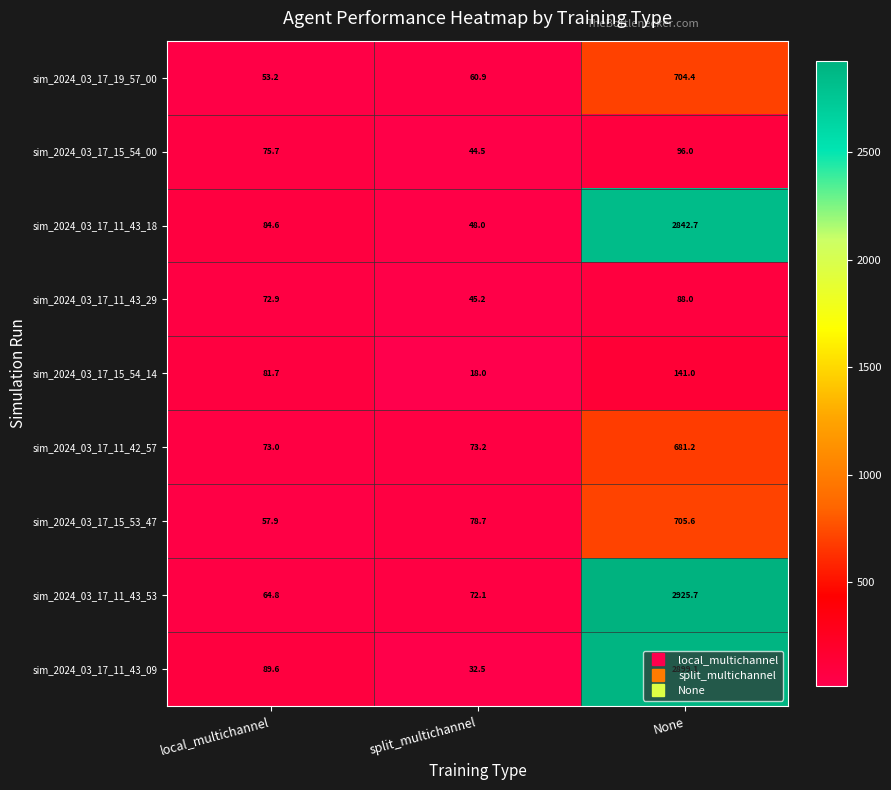

At which category is the sum across all series the highest?

None